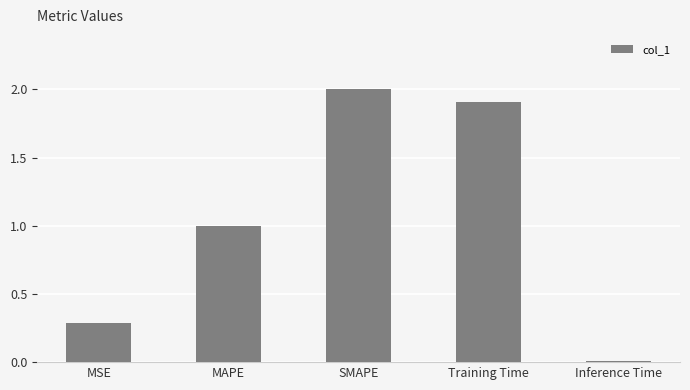

Count the number of categories in the chart.

5